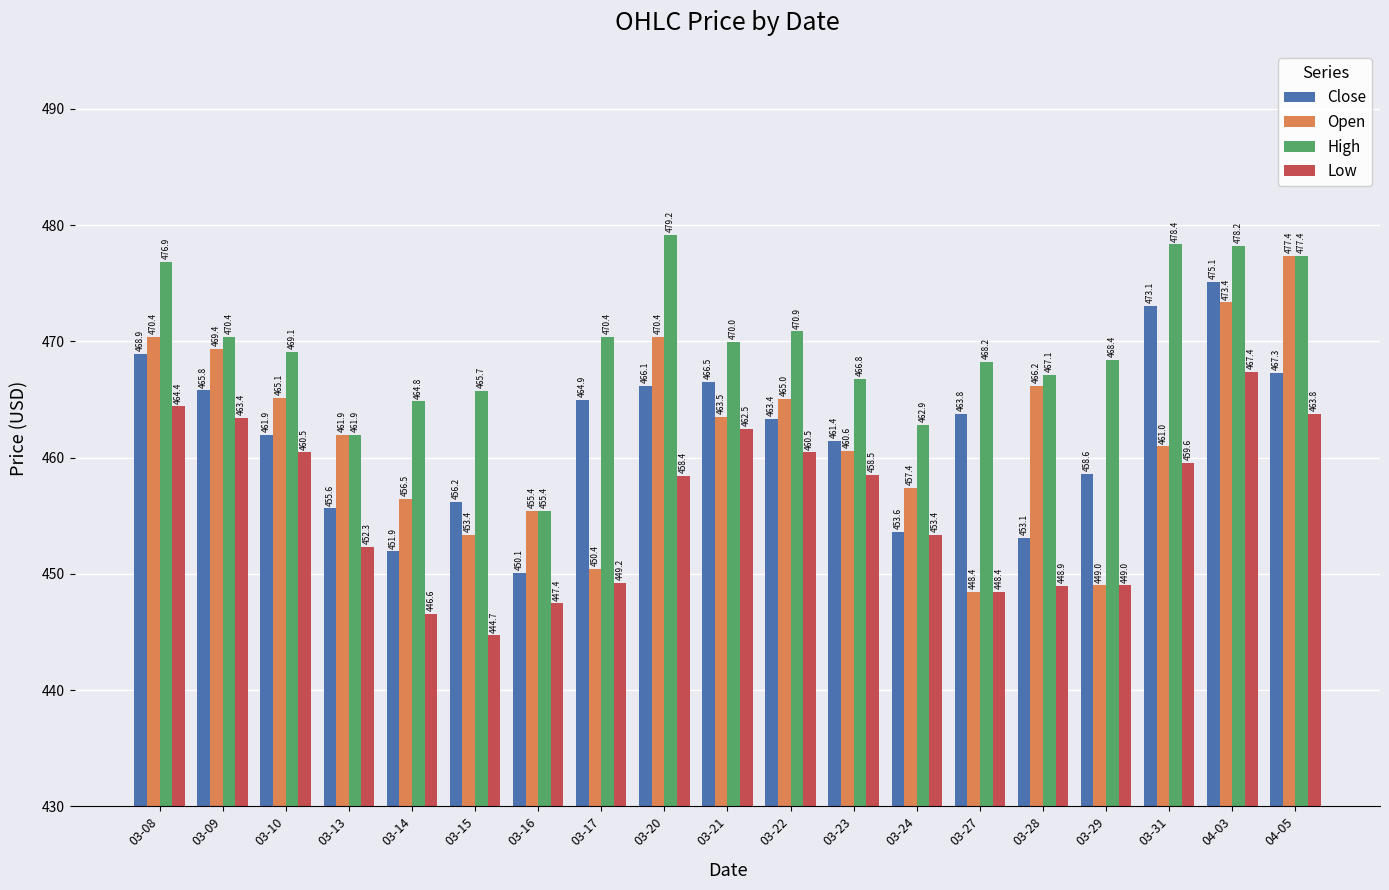

Does the chart contain stacked bars?

No